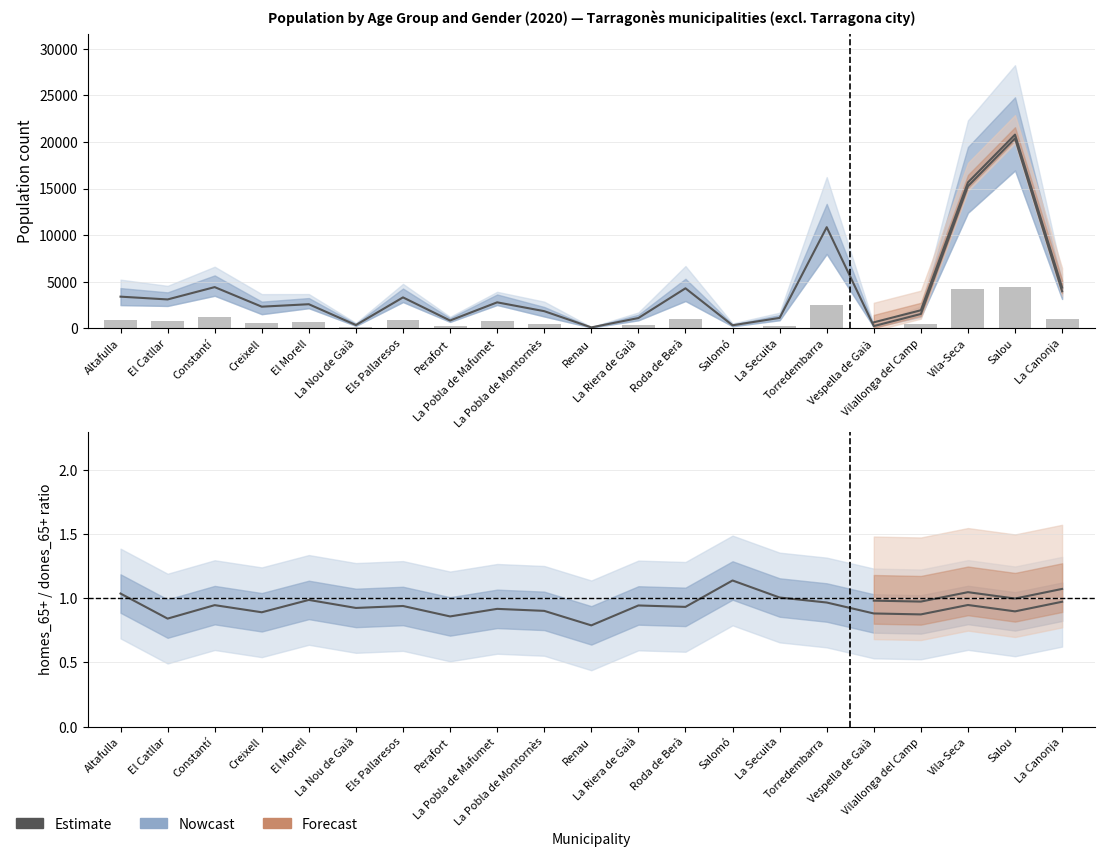

What is the value of the Estimate bar at the 4th from the left?

0.9